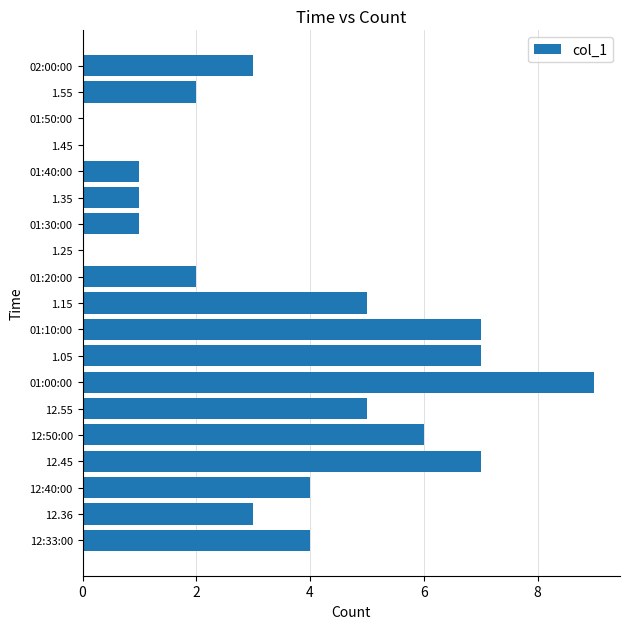

Which category has the highest value across all series?

01:00:00